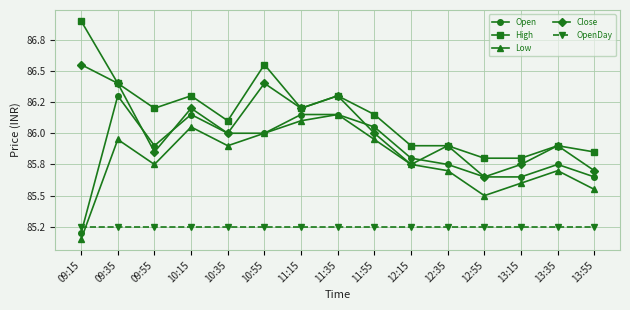

Reading right to left, extract all data points from this chart.

Open: 85.7	85.8	85.7	85.7	85.8	85.8	86.0	86.2	86.2	86.0	86.0	86.2	85.9	86.3	85.2
High: 85.8	85.9	85.8	85.8	85.9	85.9	86.2	86.3	86.2	86.5	86.1	86.3	86.2	86.4	86.9
Low: 85.5	85.7	85.6	85.5	85.7	85.8	86.0	86.2	86.1	86.0	85.9	86.0	85.8	86.0	85.2
Close: 85.7	85.9	85.8	85.7	85.9	85.8	86.0	86.3	86.2	86.4	86.0	86.2	85.8	86.4	86.5
OpenDay: 85.2	85.2	85.2	85.2	85.2	85.2	85.2	85.2	85.2	85.2	85.2	85.2	85.2	85.2	85.2